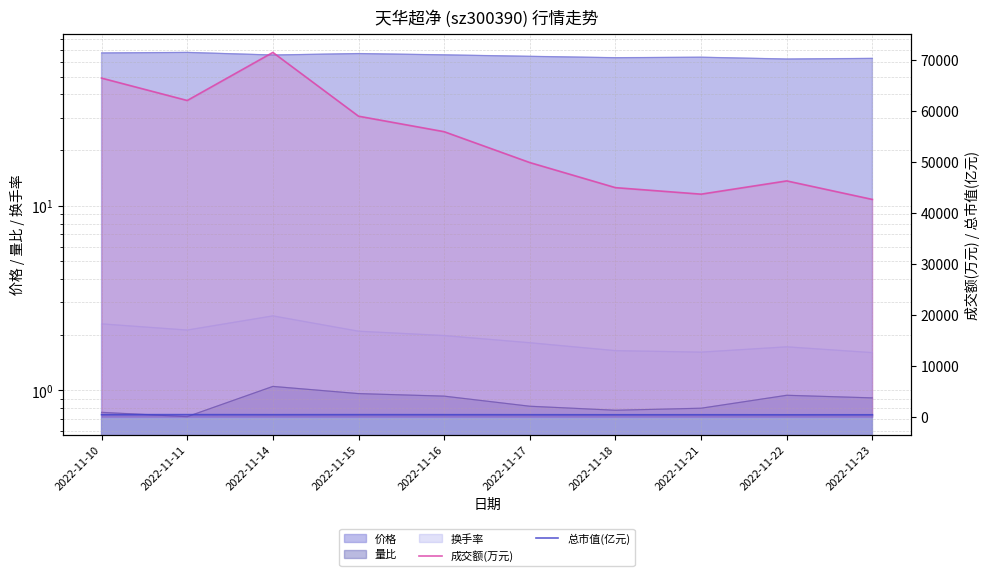

At how many categories does at least one series exceed 26931?

10